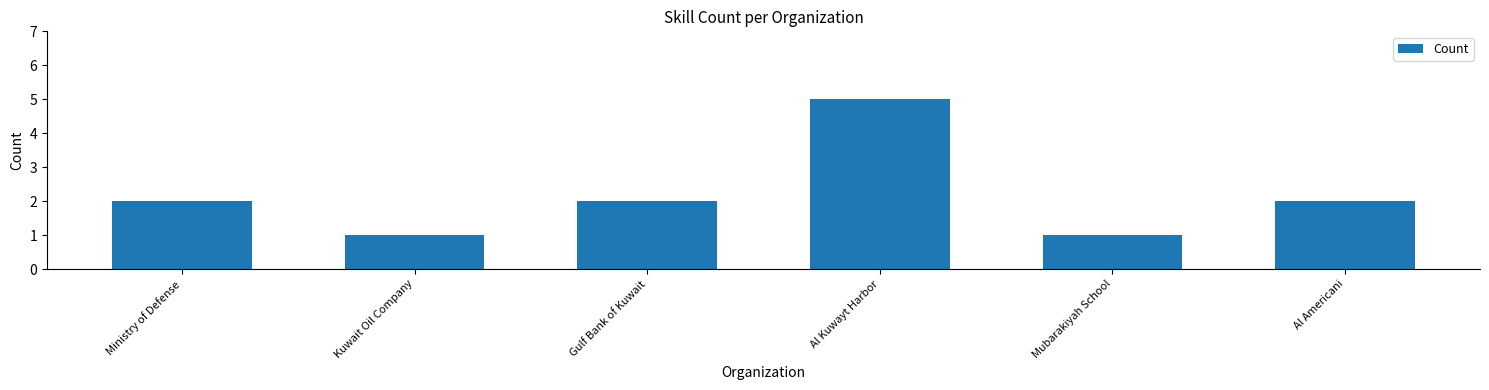

What value does the data have at Al Kuwayt Harbor?

5